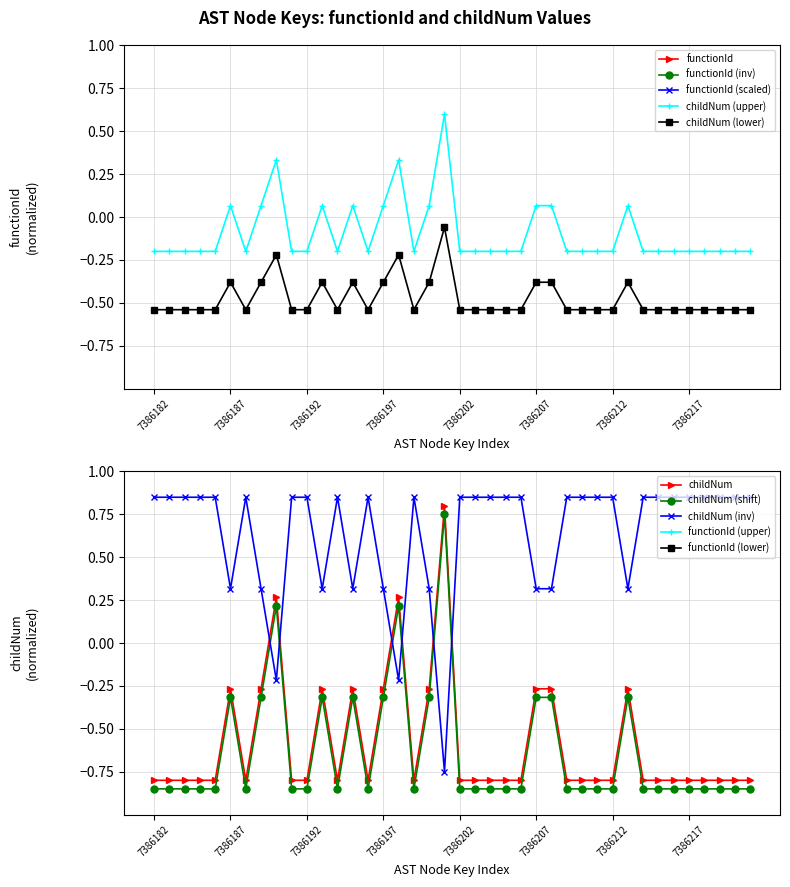

Where does the childNum (upper) series first go above 0?

7386187